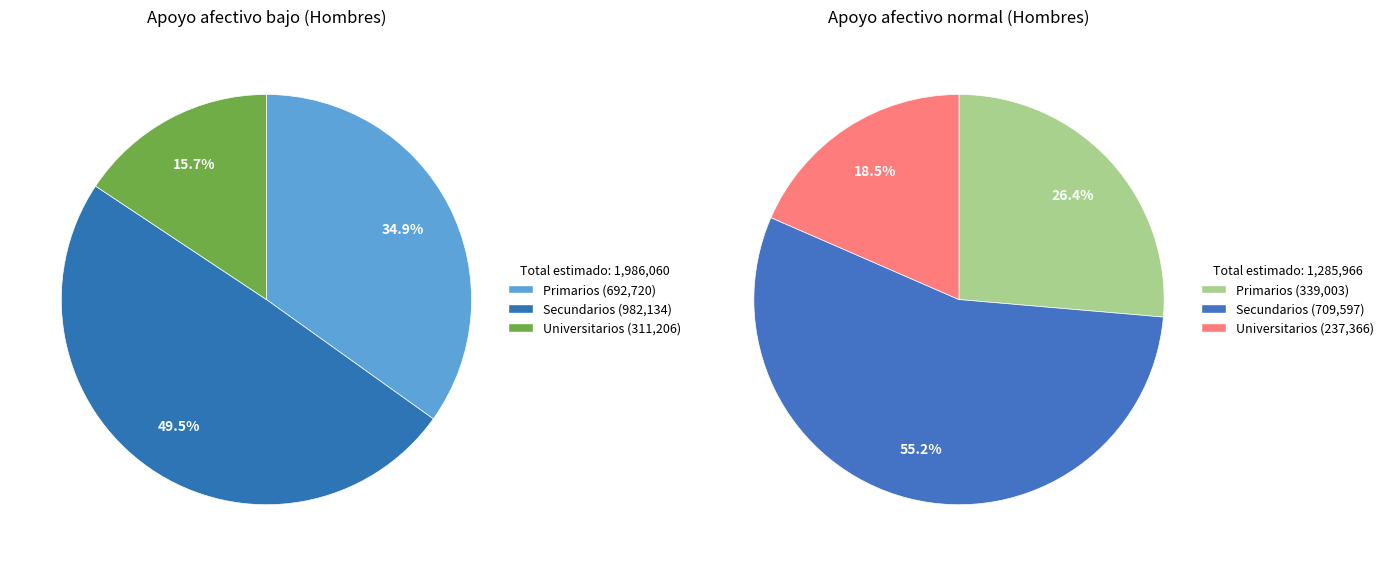

Which category has the biggest portion of the pie?

Secundarios